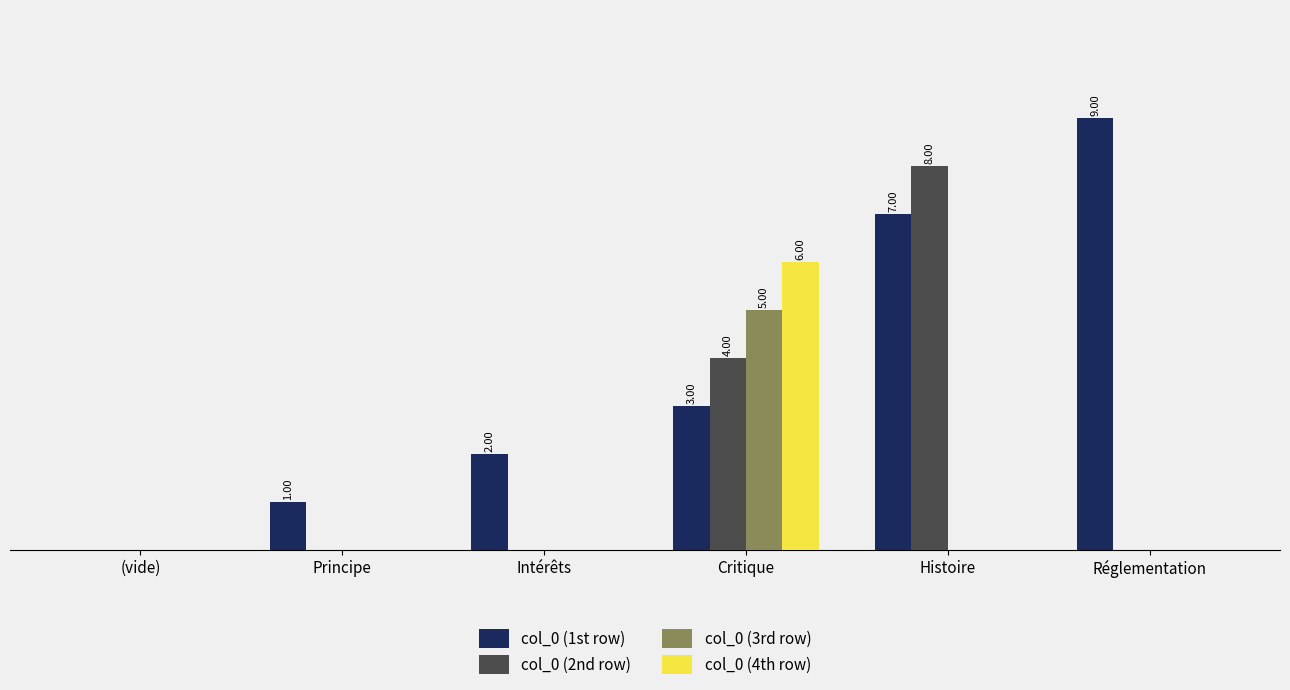

Are the bars grouped side by side (vs. stacked)?

Yes